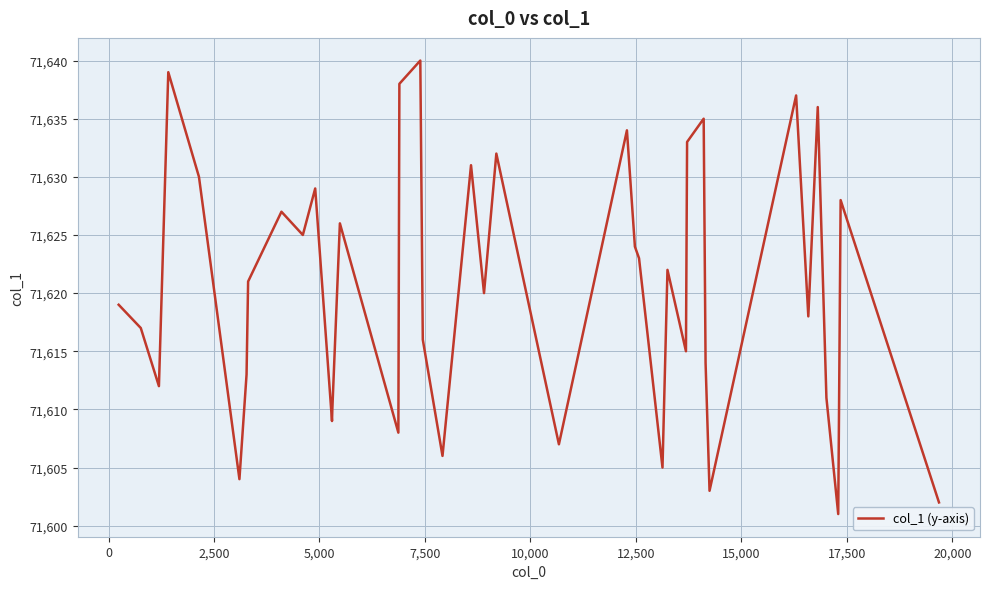

Reading left to right, extract all data points from this chart.

71619	71617	71612	71639	71630	71604	71613	71621	71627	71625	71629	71609	71610	71626	71608	71638	71640	71616	71606	71631	71620	71632	71607	71634	71624	71623	71605	71622	71615	71633	71635	71614	71603	71637	71618	71636	71611	71601	71628	71602